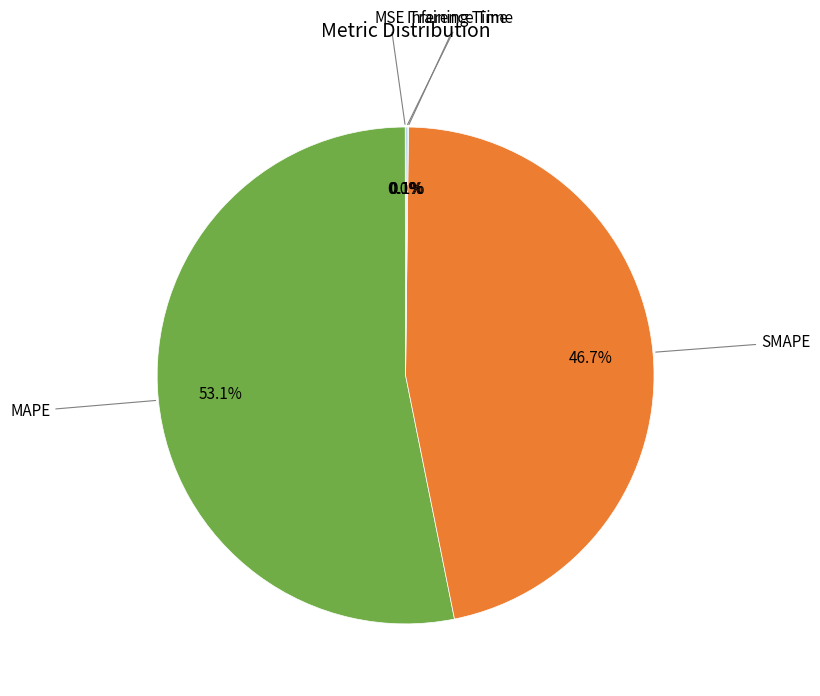

Is there any slice that represents more than half of the pie?

Yes